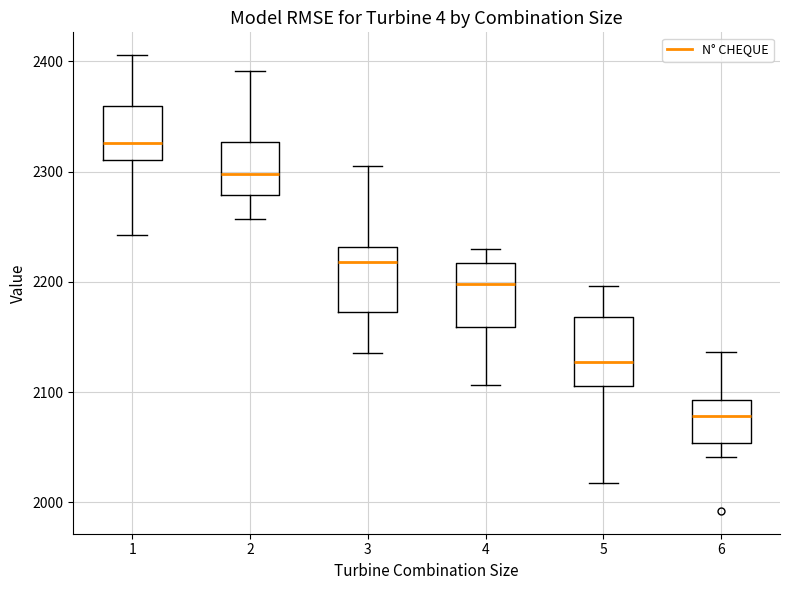

Reading left to right, read every box against the y-axis: the position of its median line, the range the box covers, and the ends of its whiskers. The values are not printed on the chart, so give them approximately, as read against the axis.

1: median 2330, box 2310 to 2360, whiskers 2240 to 2410
2: median 2300, box 2280 to 2330, whiskers 2260 to 2390
3: median 2220, box 2170 to 2230, whiskers 2140 to 2310
4: median 2200, box 2160 to 2220, whiskers 2110 to 2230
5: median 2130, box 2110 to 2170, whiskers 2020 to 2200
6: median 2080, box 2050 to 2090, whiskers 2040 to 2140